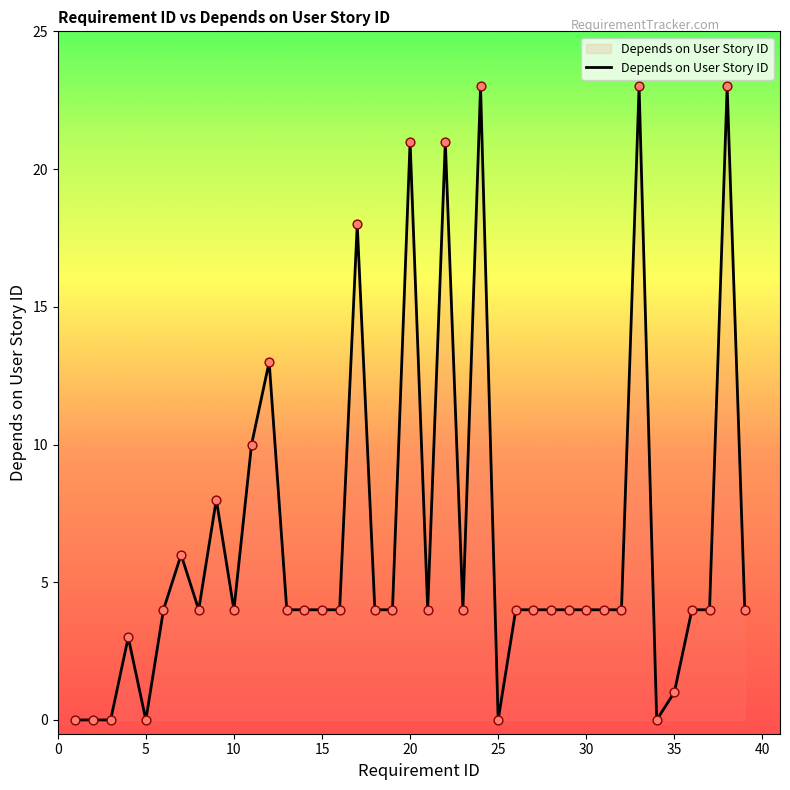

What is the maximum value shown in the chart?

23